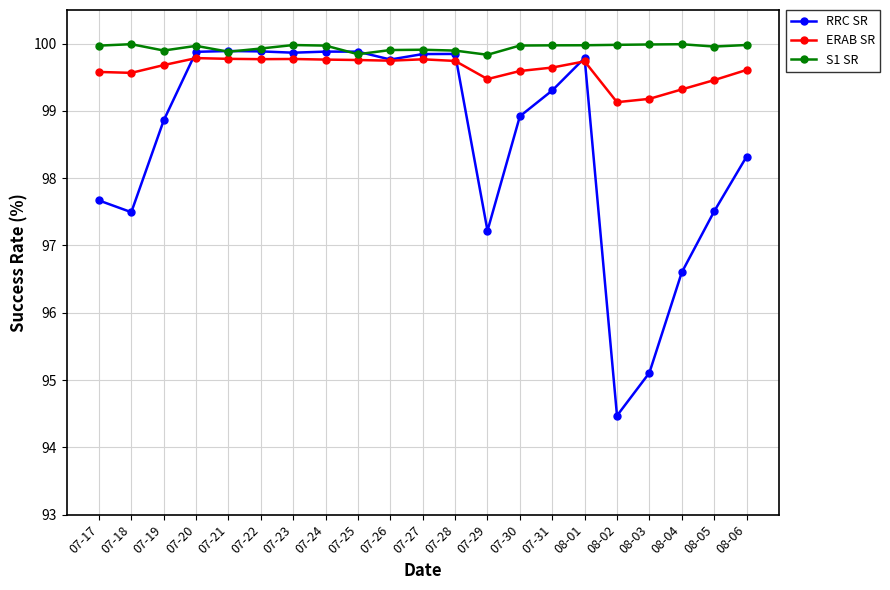

True or false: ERAB SR has more than 0 points higher than both neighbors.

True